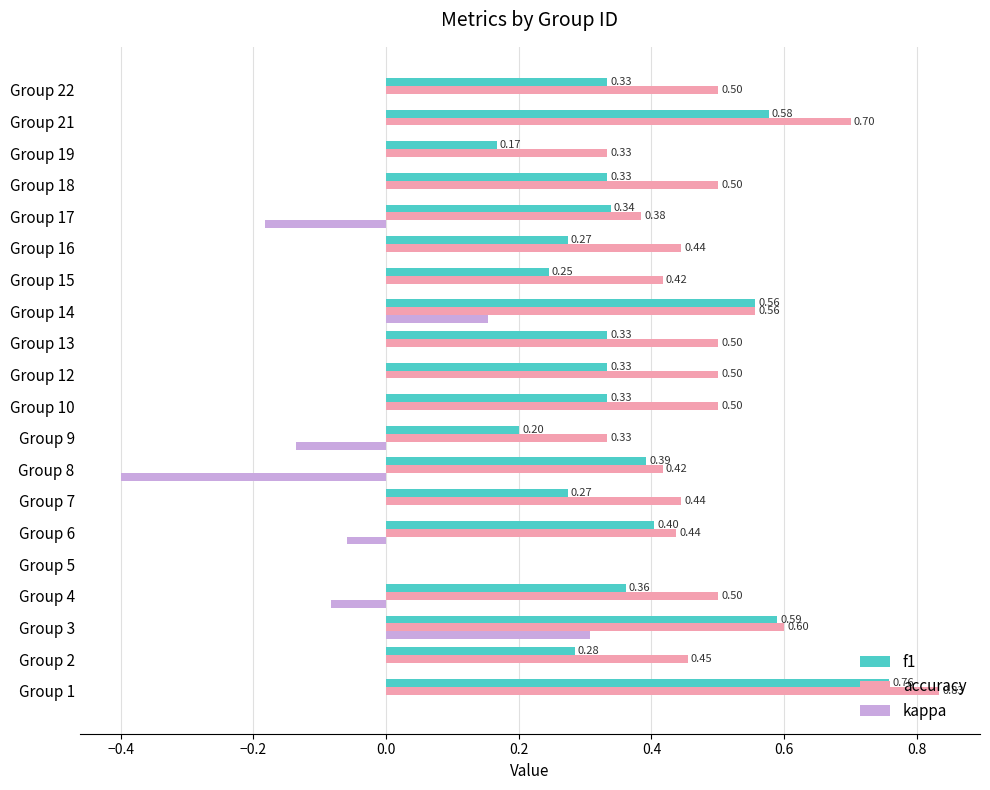

How many categories are shown in the chart?

20